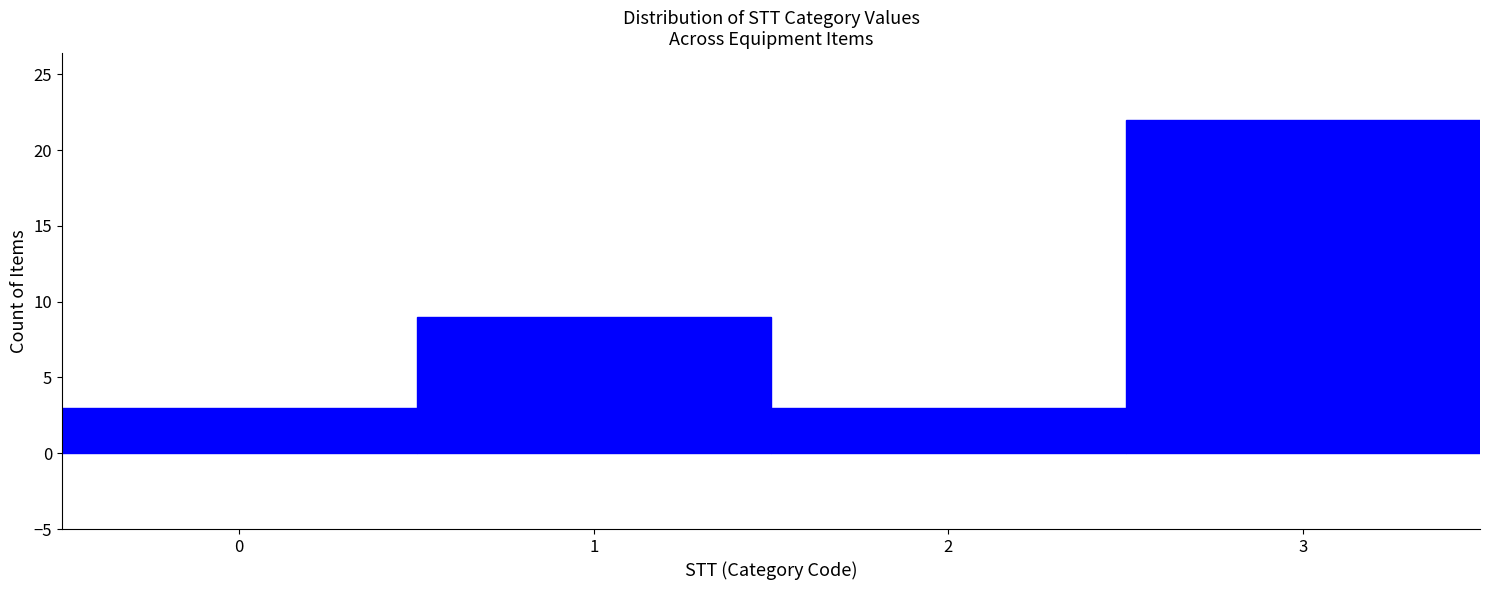

What is the height of the bar covering 0.5 to 1.5 on the x-axis? The values are not printed on the chart, so give them approximately, as read against the axis.

9